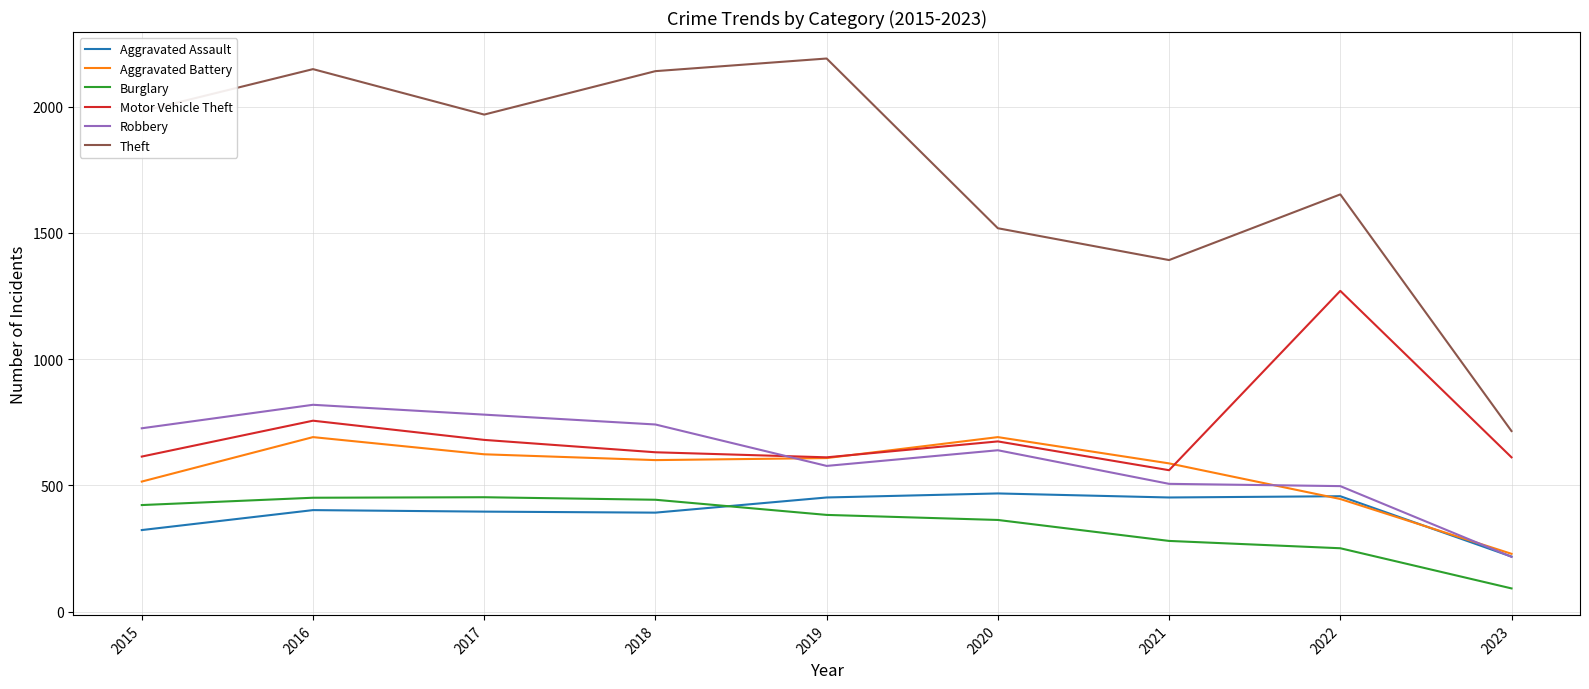

Is it true that Theft equals 1085 at 2023?

False